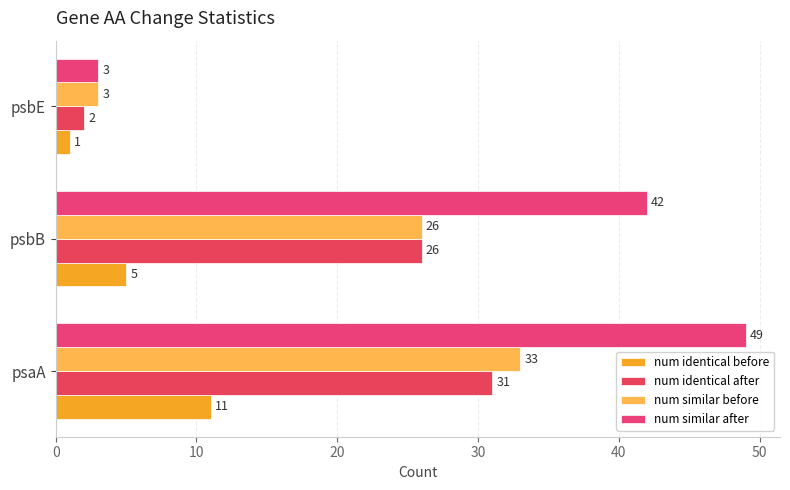

How many categories are shown in the chart?

3